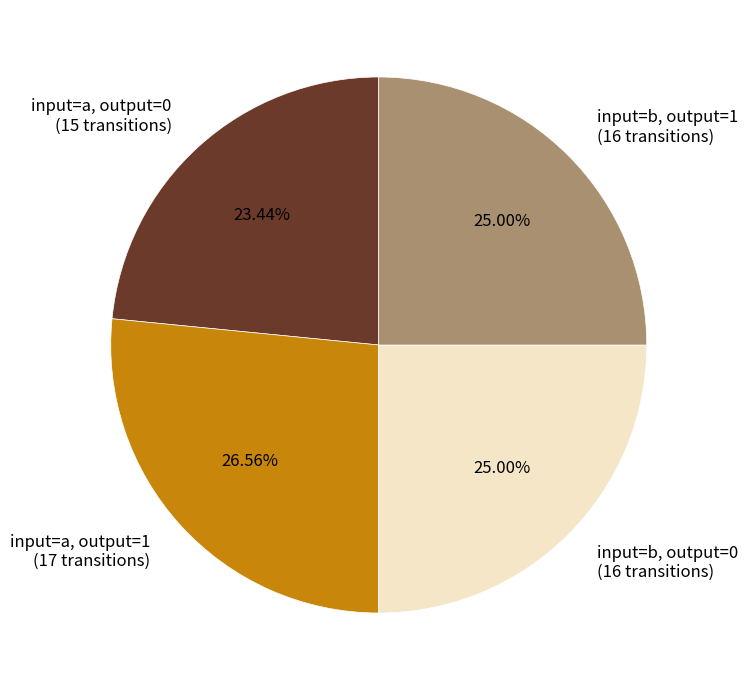

Combined, do input=b, output=0 (16 transitions) and input=a, output=1 (17 transitions) account for over 50%?

Yes